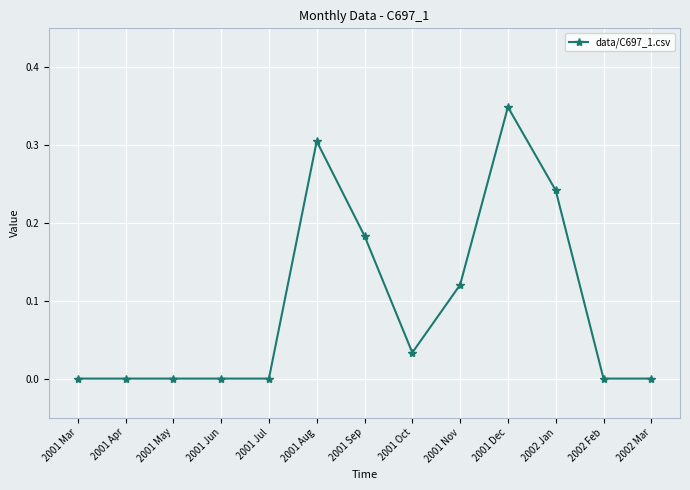

Is this an area chart (filled region under the line)?

No